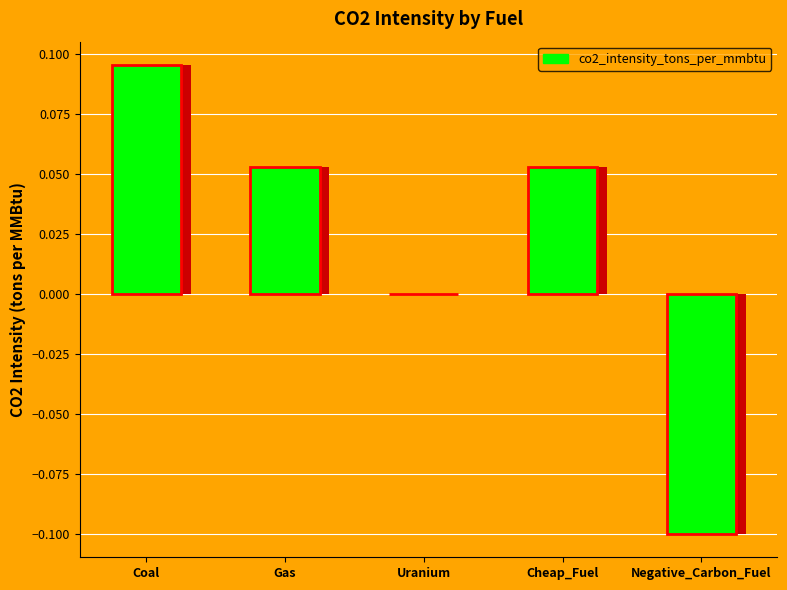

Reading left to right, transcribe all the data shown in this chart.

Coal=0.1	Gas=0.1	Uranium=0.0	Cheap_Fuel=0.1	Negative_Carbon_Fuel=-0.1